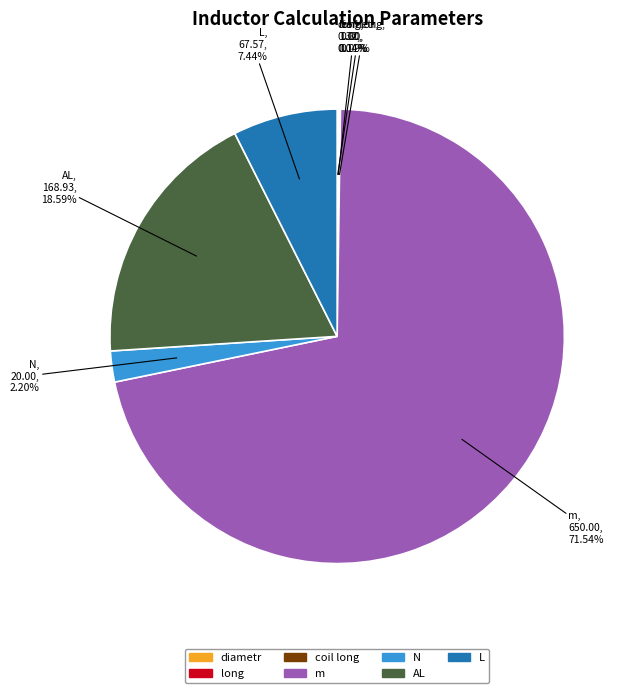

Which category has the biggest portion of the pie?

m